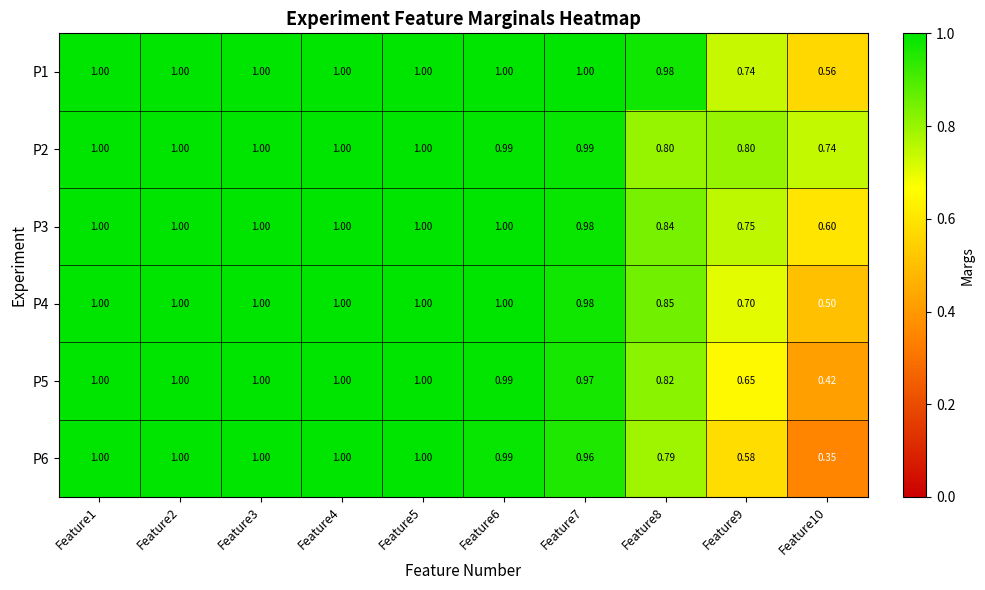

What is the total value across all series at Feature10?

3.2